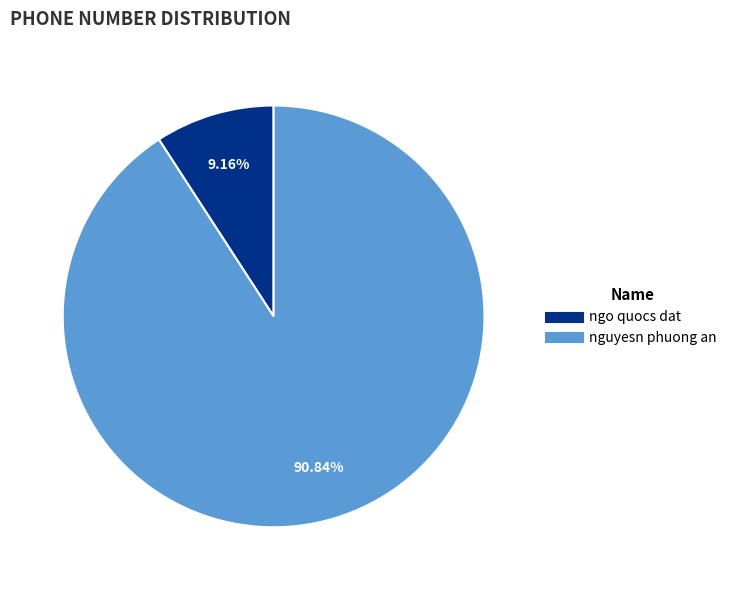

True or false: ngo quocs dat accounts for 9% of the total.

True